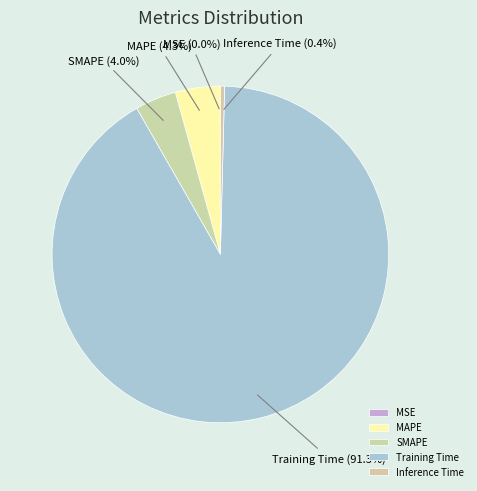

Combined, do MAPE and SMAPE account for over 50%?

No